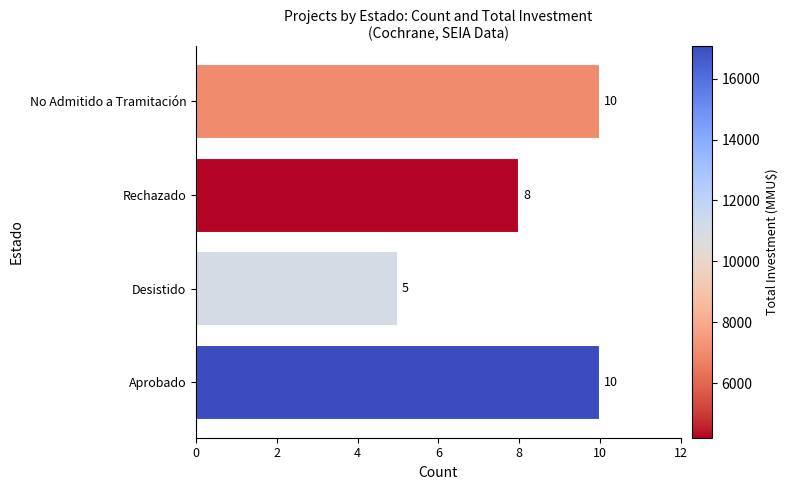

What is the average value?

8